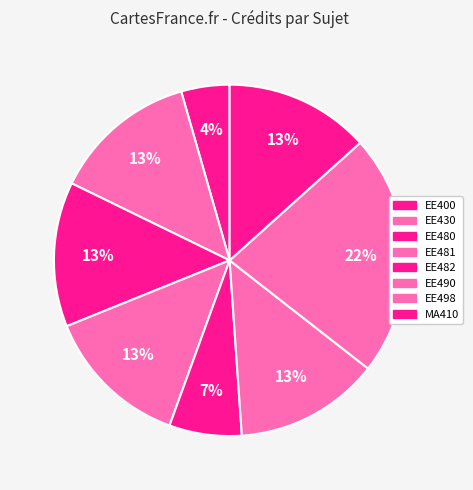

Is it true that MA410 is 19% of the pie?

False